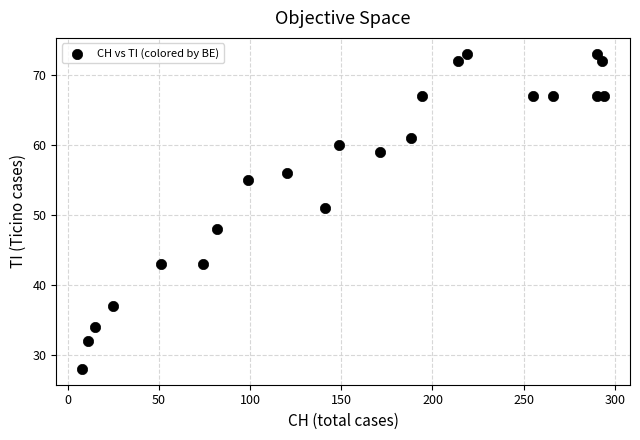

What Y value in the scatter plot is closest to 50?

51